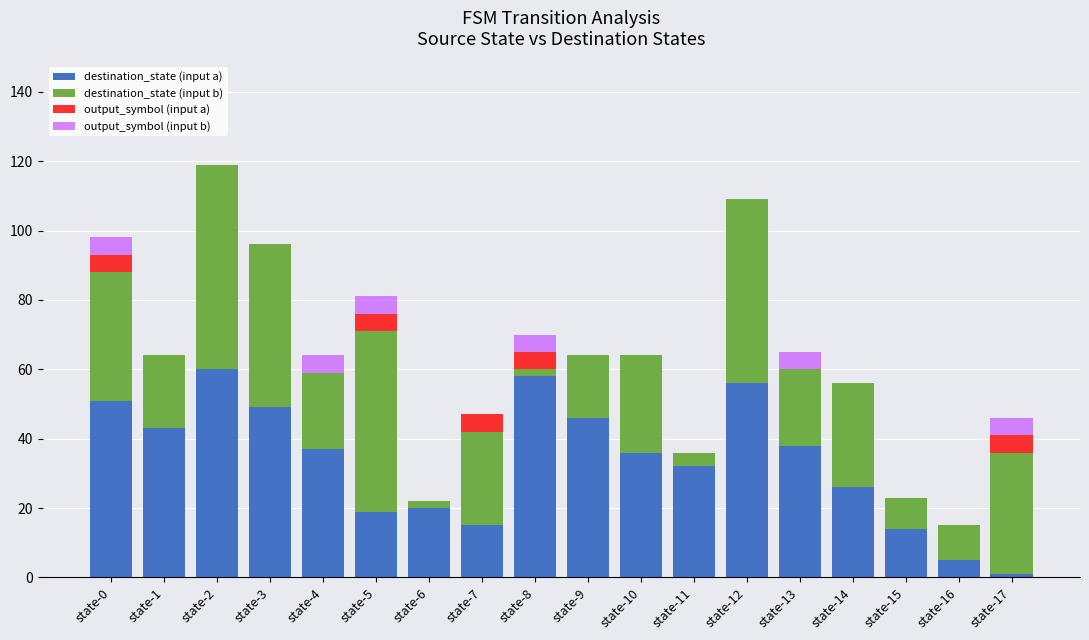

What is the highest value of the destination_state (input a) series?

60